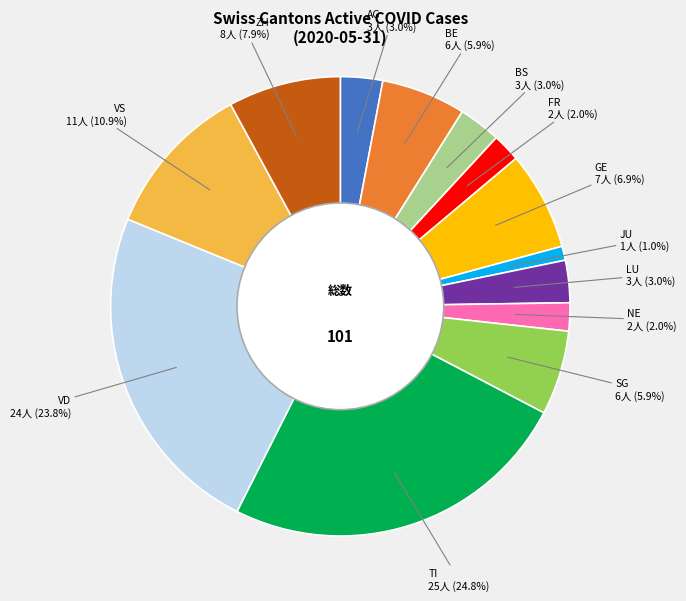

Is there any slice that represents more than half of the pie?

No